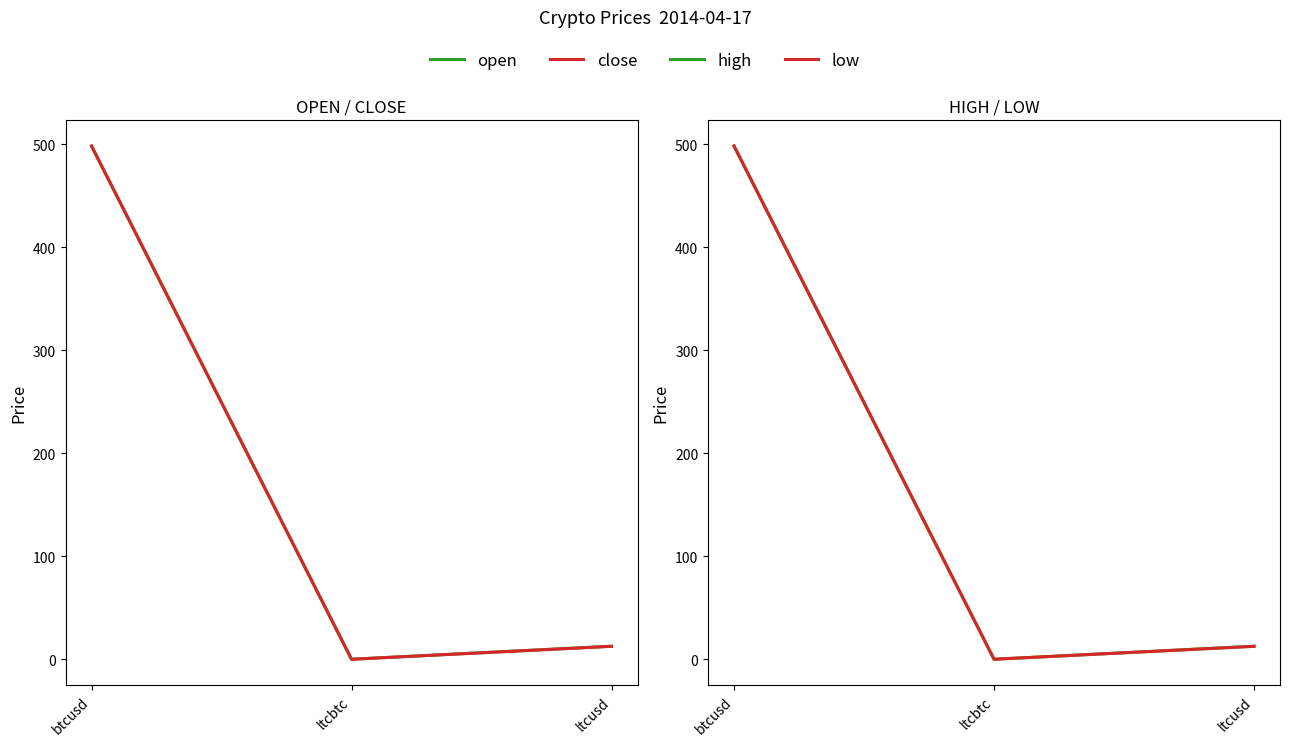

At ltcbtc, list the series in order from smallest to largest.

low, open, close, high